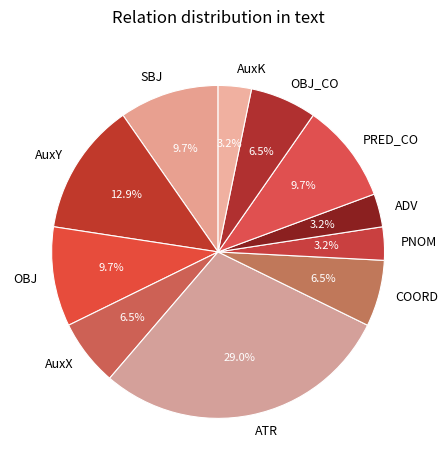

To the nearest percent, what percentage of the pie is OBJ?

10%